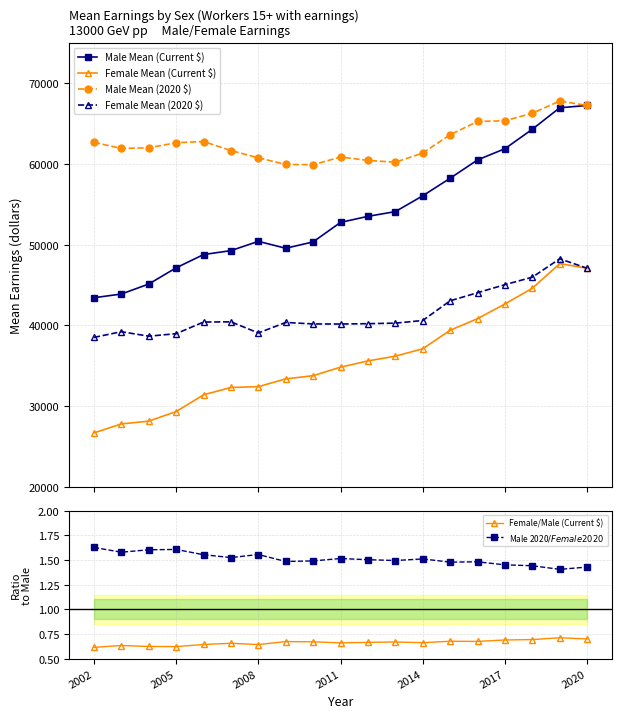

At which label is Female/Male (Current $) closest to 0?

2002